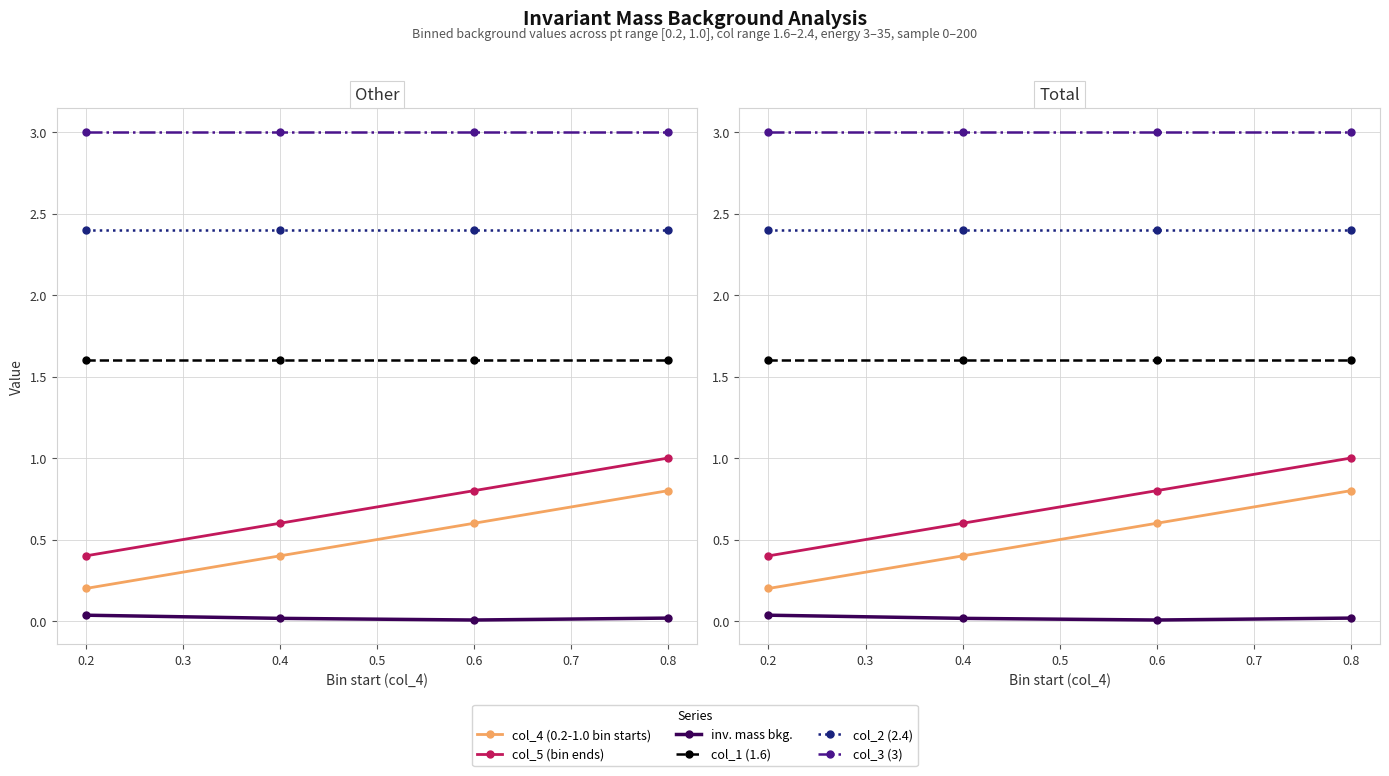

True or false: col_2 (2.4) has a value of 2.4 at 0.6.

True